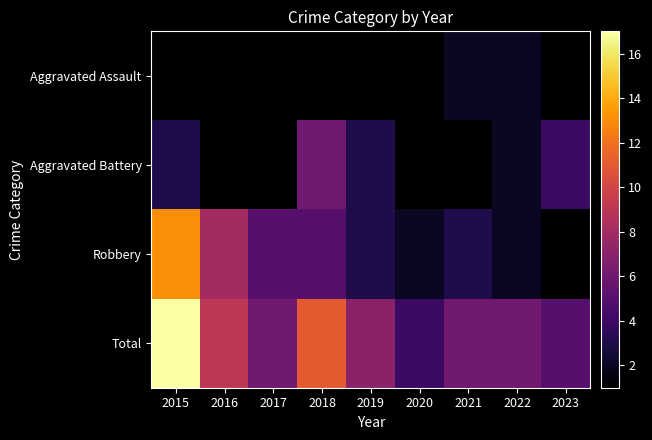

Which has a higher value, 2018 or 2015?

2015